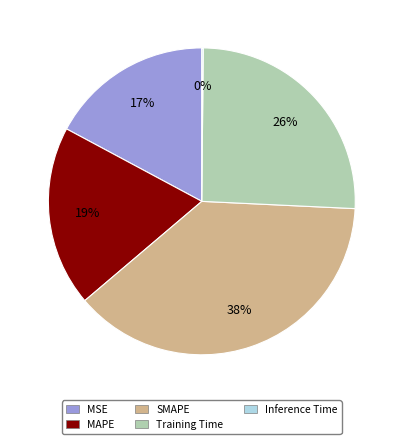

Is SMAPE the majority of the pie?

No